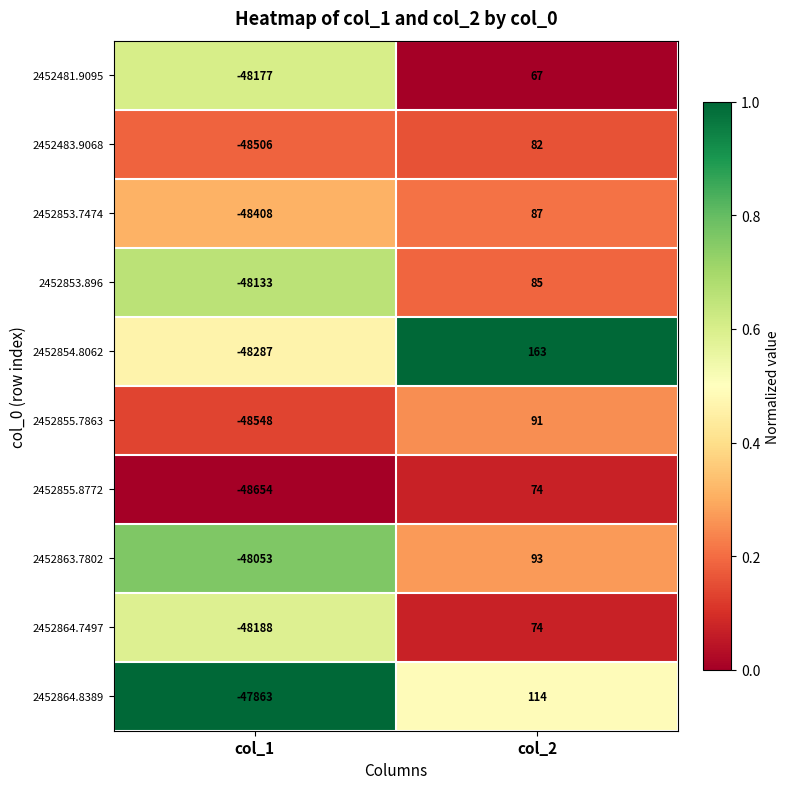

Which series changed the most between col_1 and col_2?

2452855.8772